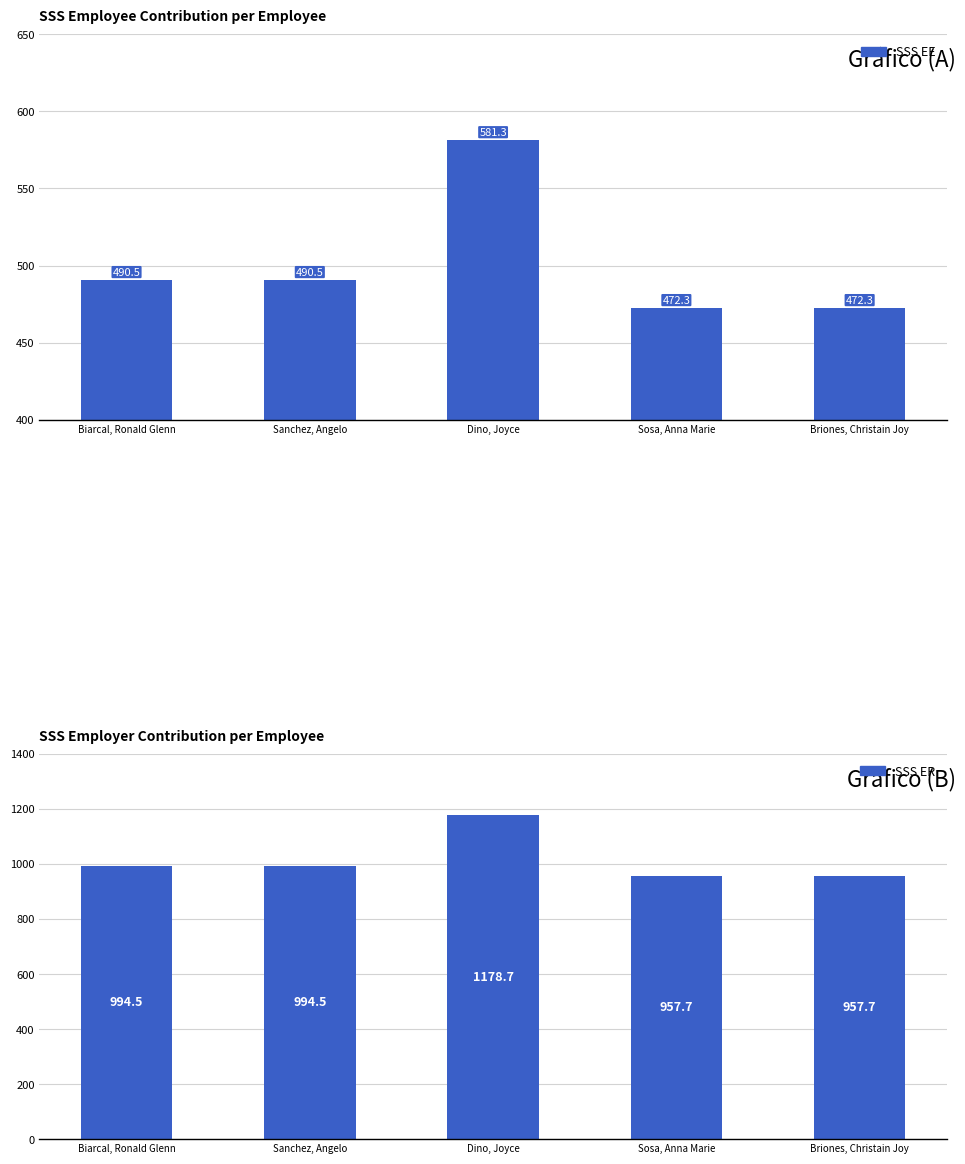

List the series in order of their overall mean, highest first.

SSS ER, SSS EE